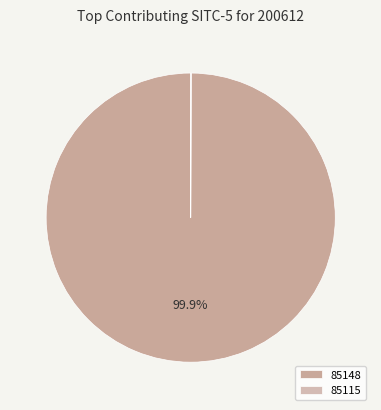

Which category has the biggest portion of the pie?

85148